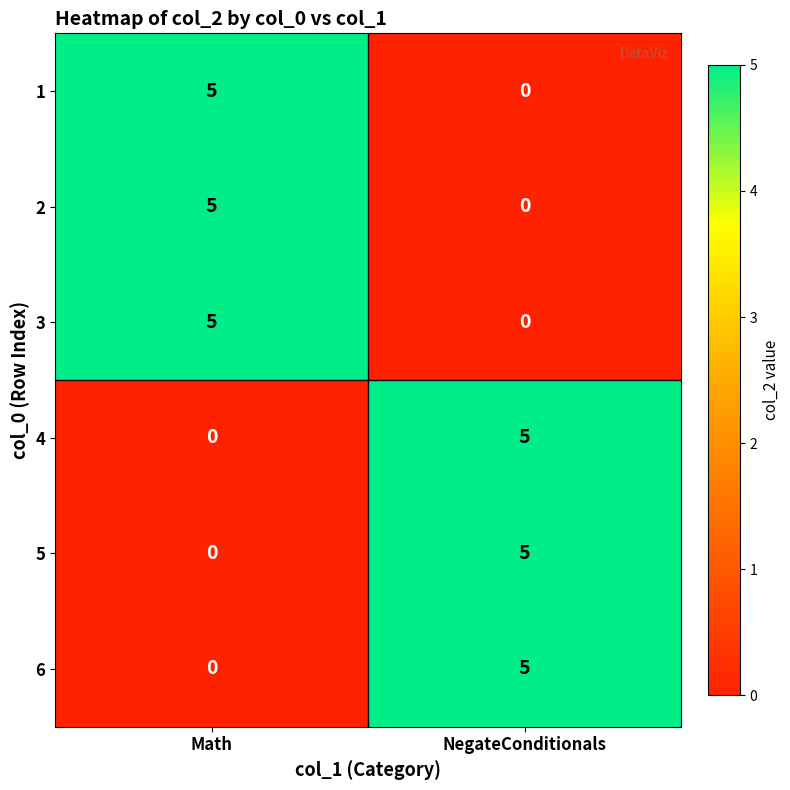

True or false: 6 has a value of 9 at NegateConditionals.

False